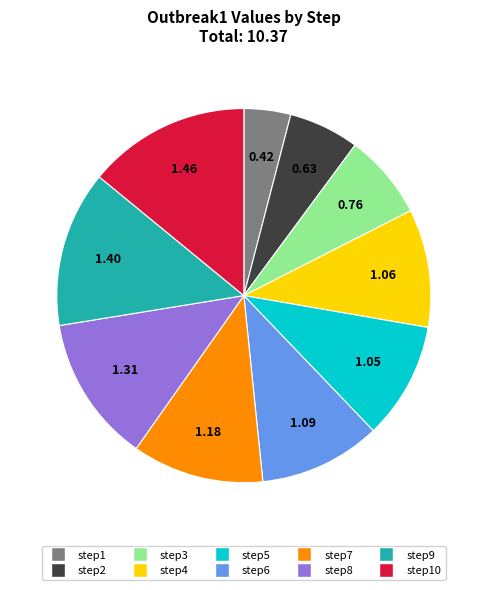

Count the number of slices in the pie.

10